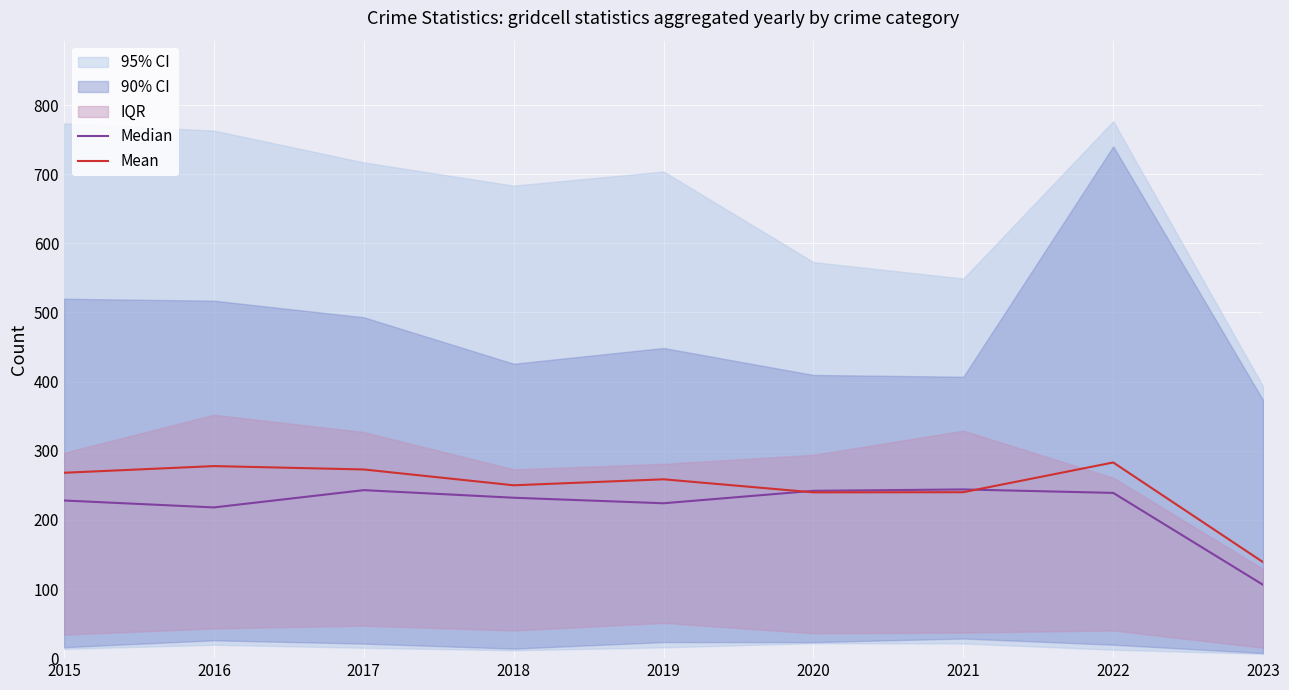

Is it true that Mean equals 155.6 at 2017?

False